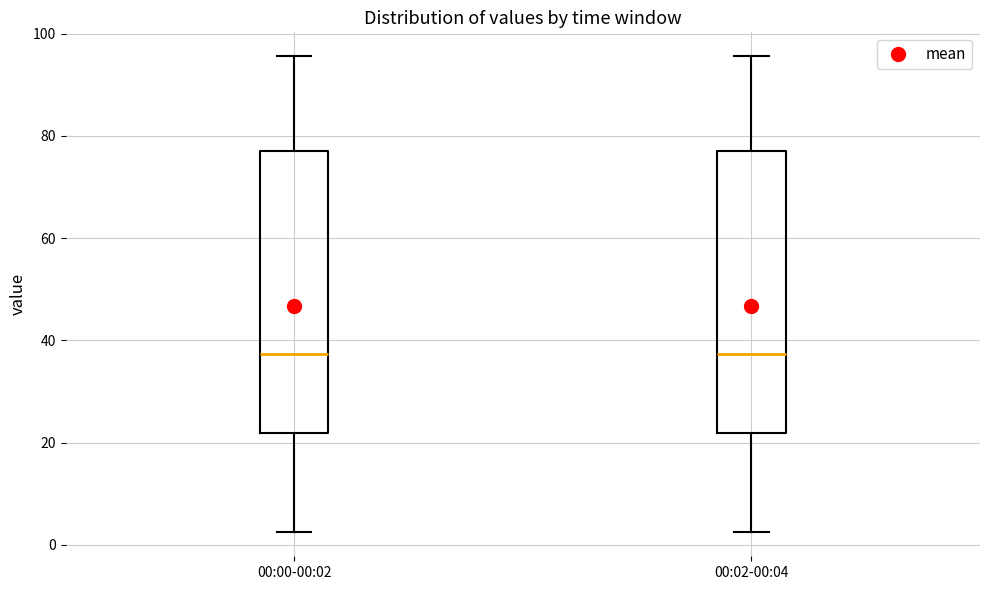

Reading left to right, transcribe this box plot: for each box, give where its median line is, the range the box spans, and where its two whiskers end, as read against the y-axis. The values are not printed on the chart, so give them approximately, as read against the axis.

00:00-00:02: median 38, box 22 to 78, whiskers 2 to 96
00:02-00:04: median 38, box 22 to 78, whiskers 2 to 96